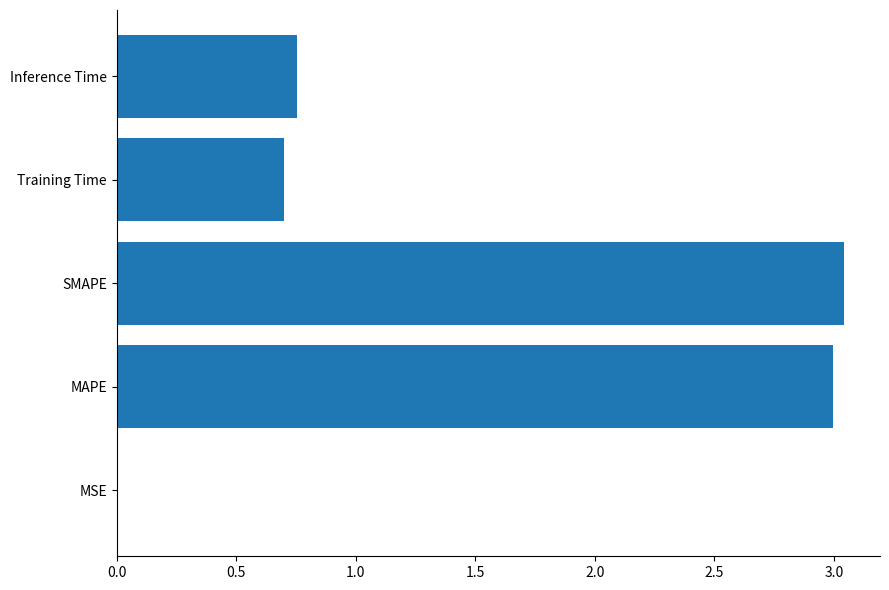

The value at MSE is 0.0. True or false?

True